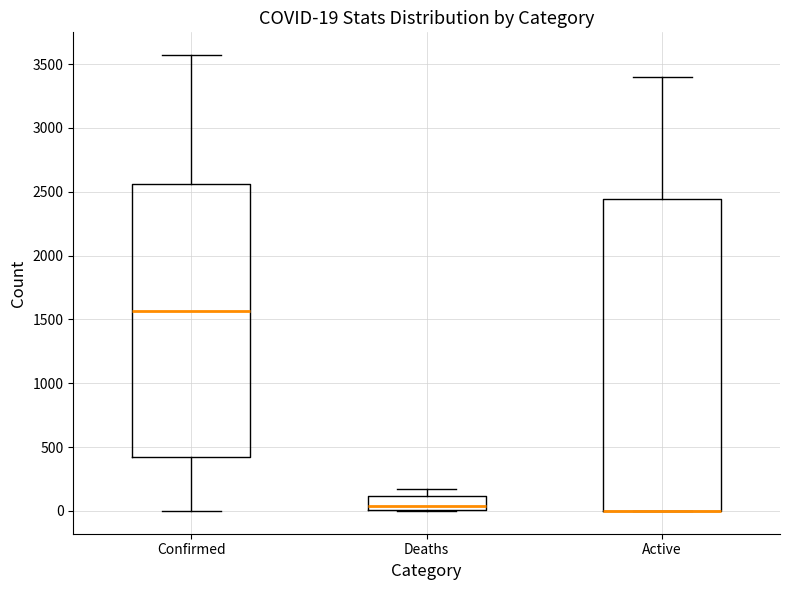

Which box is the tallest, from its lower edge to its upper edge?

Active